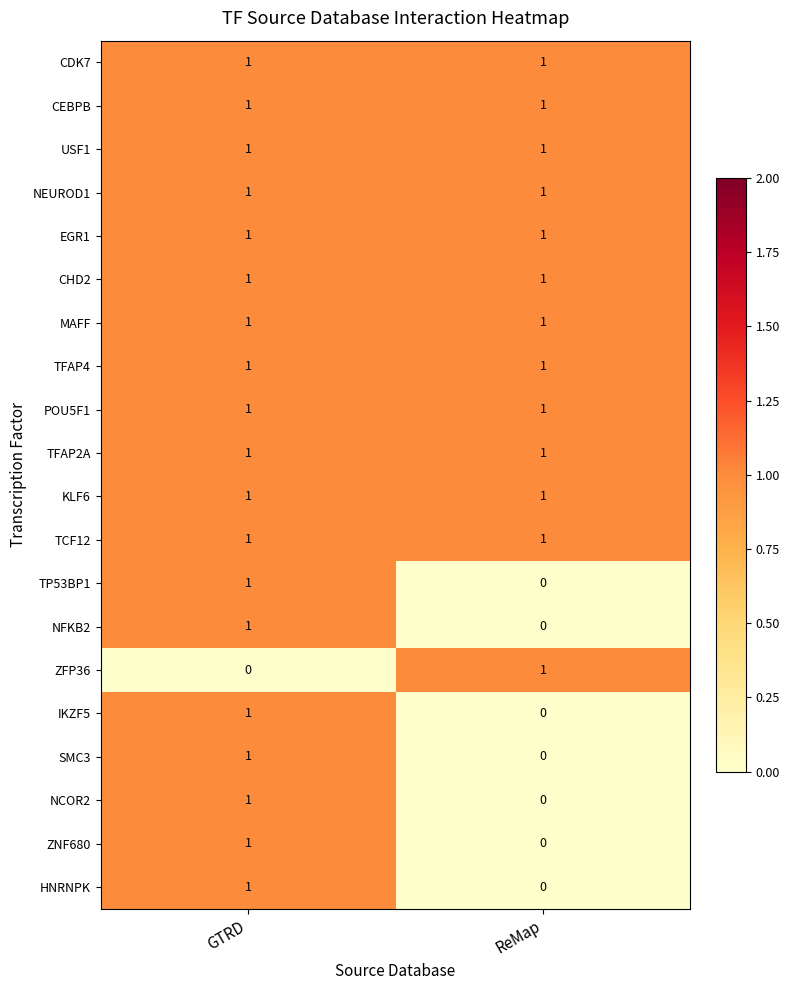

How many data points does each series have?

2